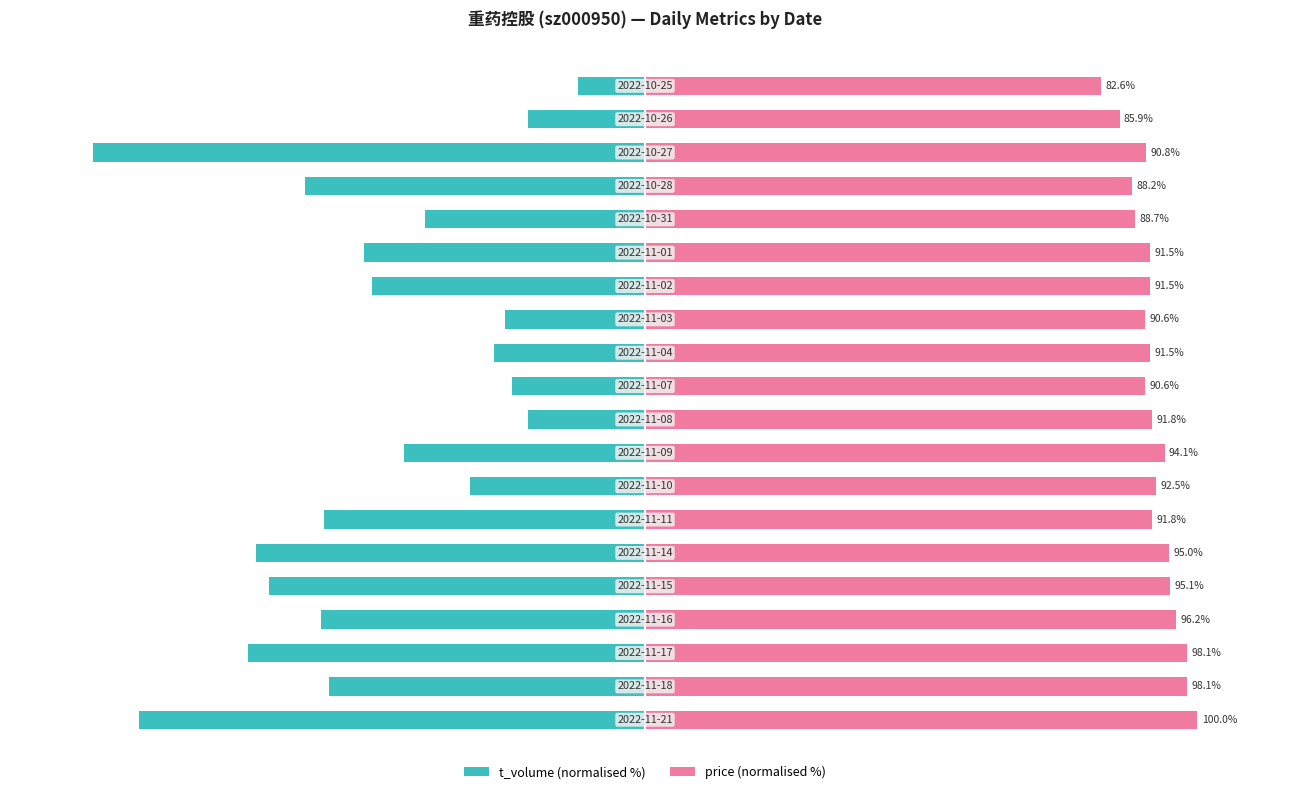

Is the value of price at 13 greater than the value of t_volume at 10?

Yes